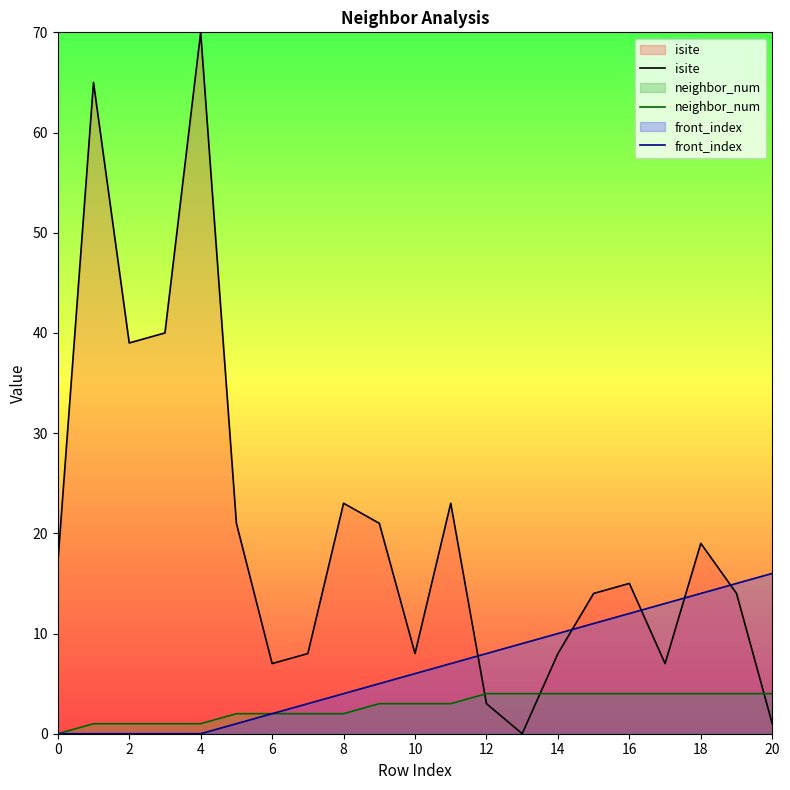

How many lines are shown in the chart?

3